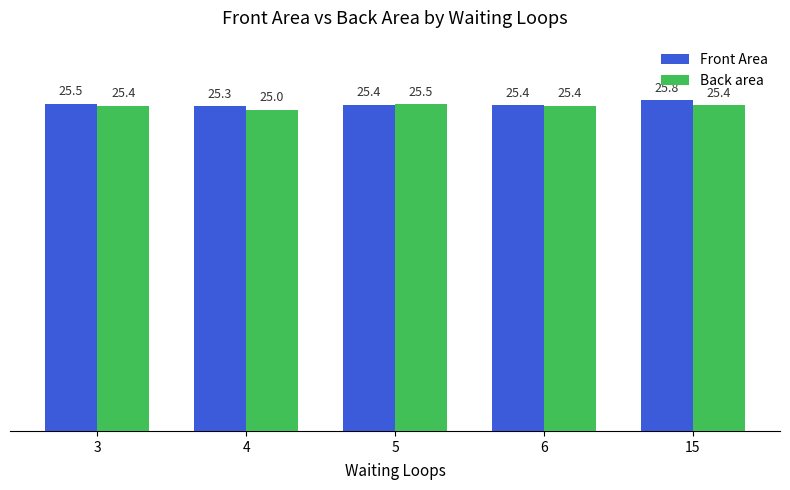

Is the value of Back area at 5 greater than the value of Front Area at 5?

Yes